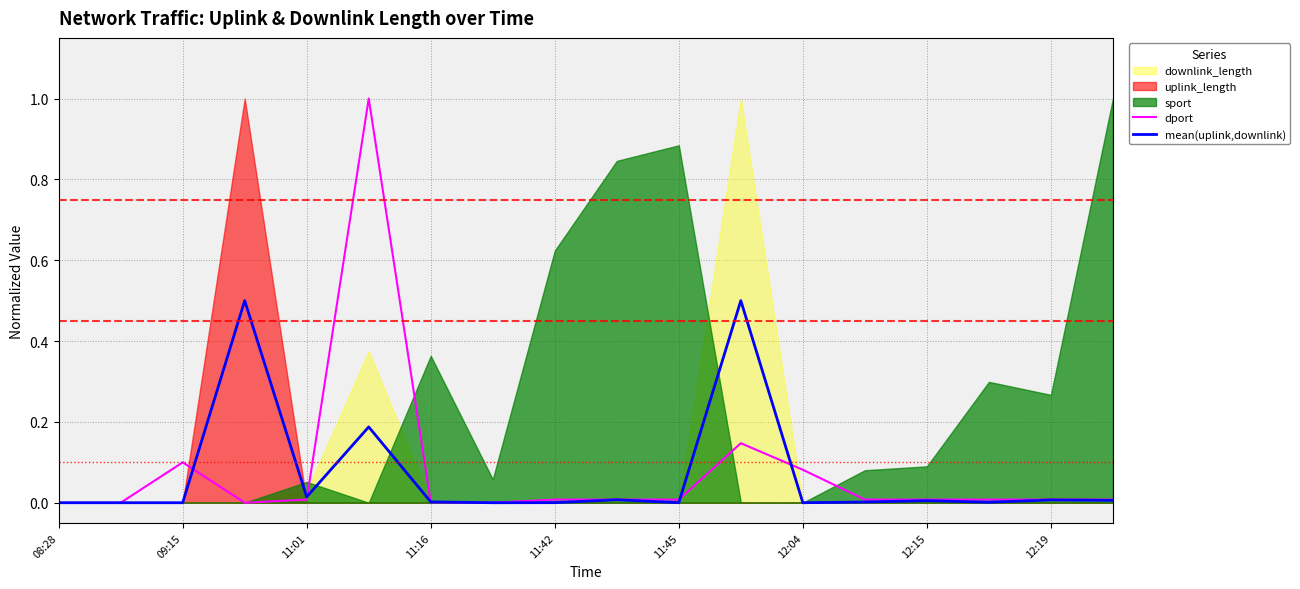

Does the chart display data point markers on the line(s)?

No